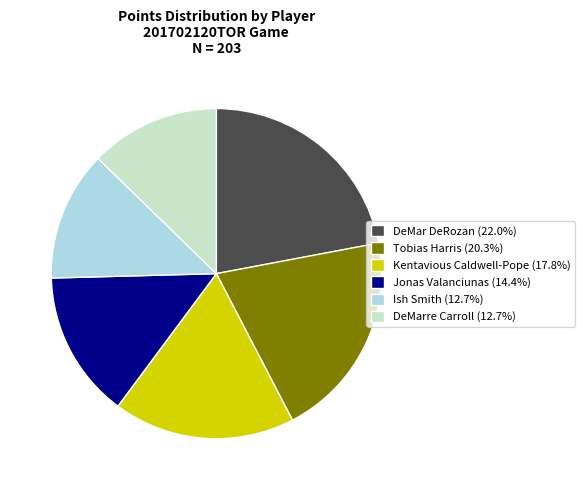

Does DeMar DeRozan (22.0%) represent more than half of the total?

No